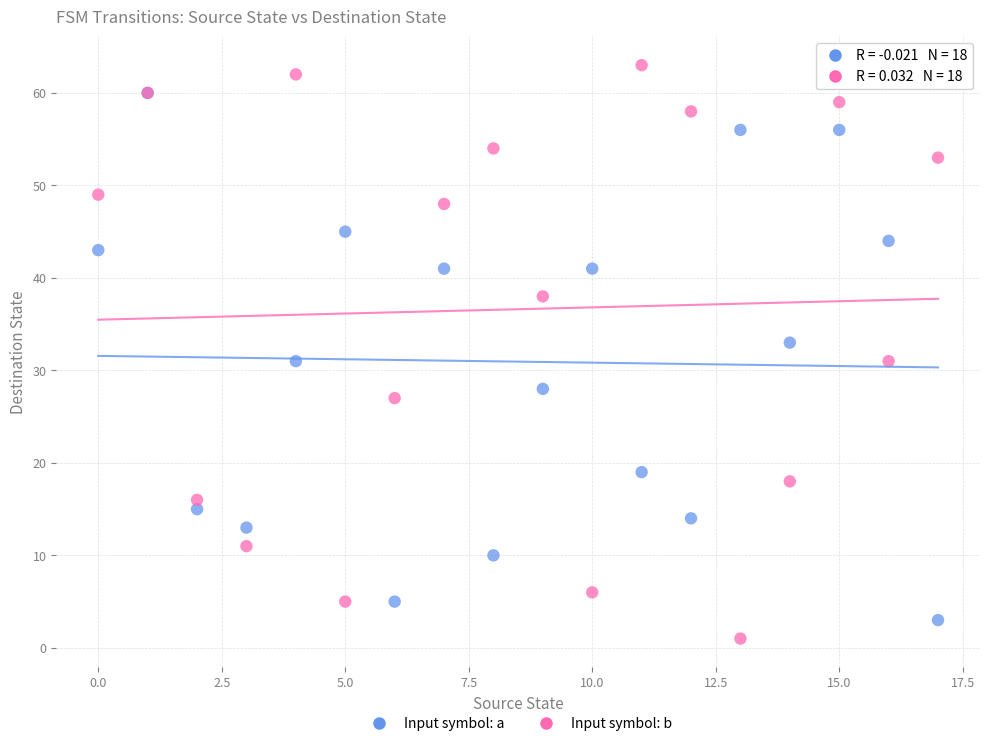

Which series contains the highest Y value?

Input symbol: b